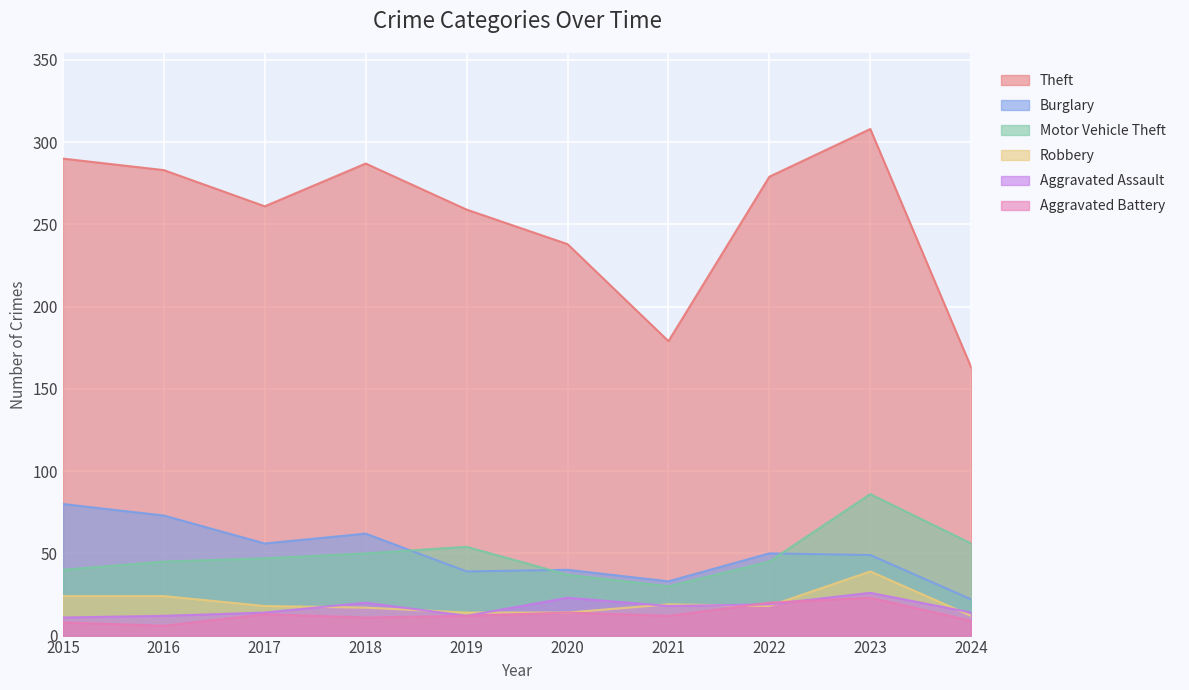

What is the approximate value of Aggravated Assault at 2021, to the nearest 10?

20